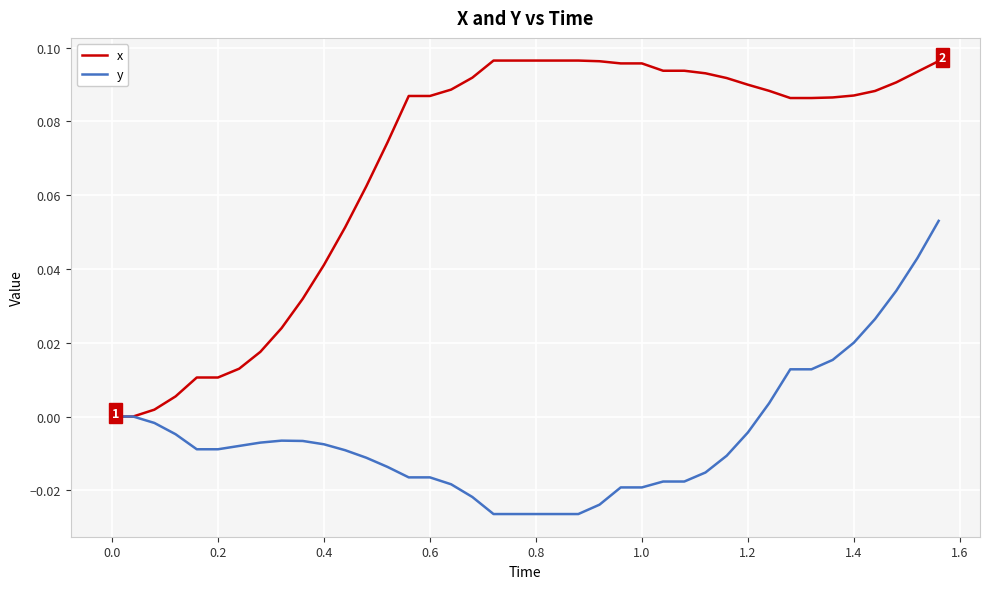

What is the sum of all y values?

-0.2